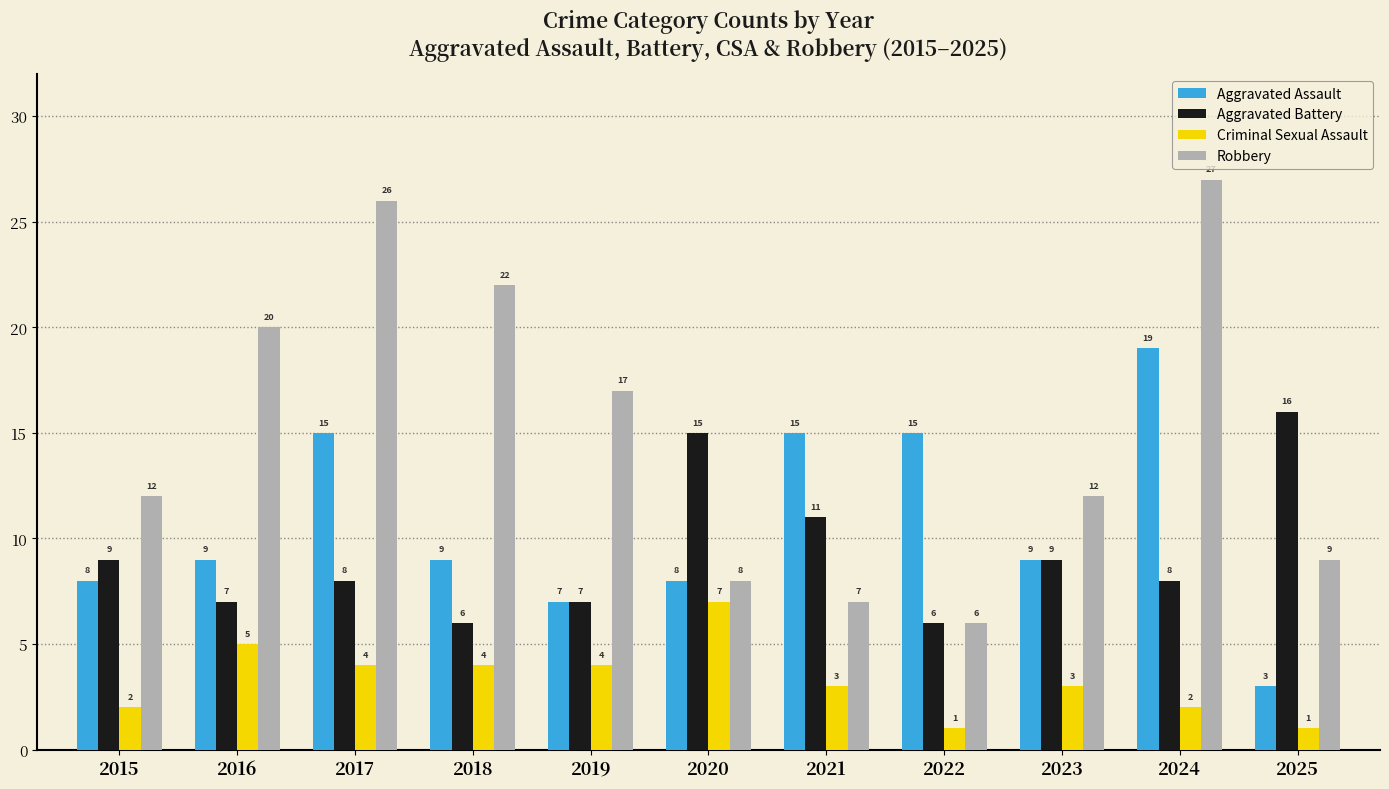

Between 2017 and 2022, which series saw the biggest shift?

Robbery